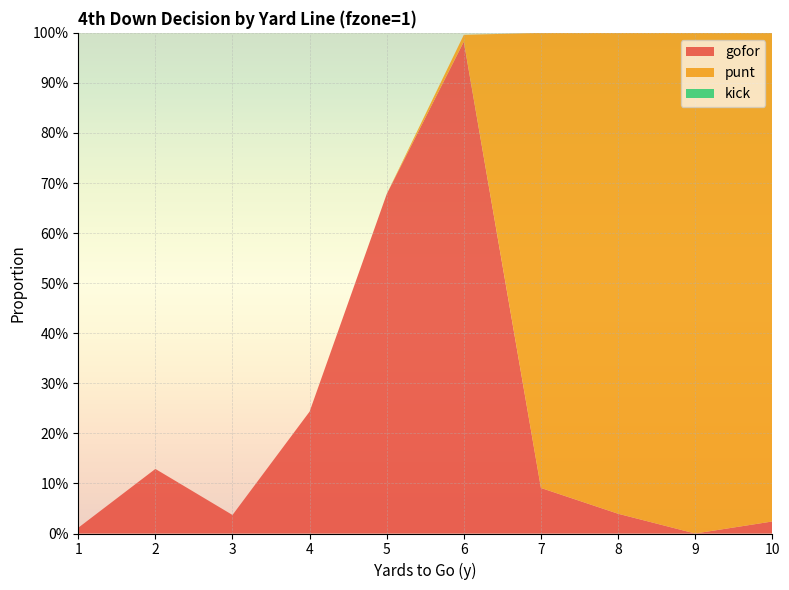

Reading right to left, transcribe all the data shown in this chart.

gofor: 0.0	0.0	0.0	0.1	1.0	0.7	0.2	0.0	0.1	0.0
punt: 1.0	1.0	1.0	0.9	0.0	0.0	0.0	0.0	0.0	0.0
kick: 0.0	0.0	0.0	0.0	0.0	0.0	0.0	0.0	0.0	0.0